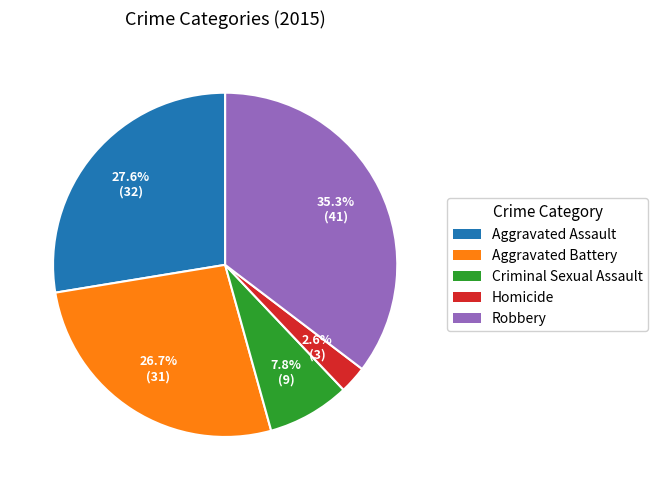

To the nearest percent, what is the average slice percentage?

20%